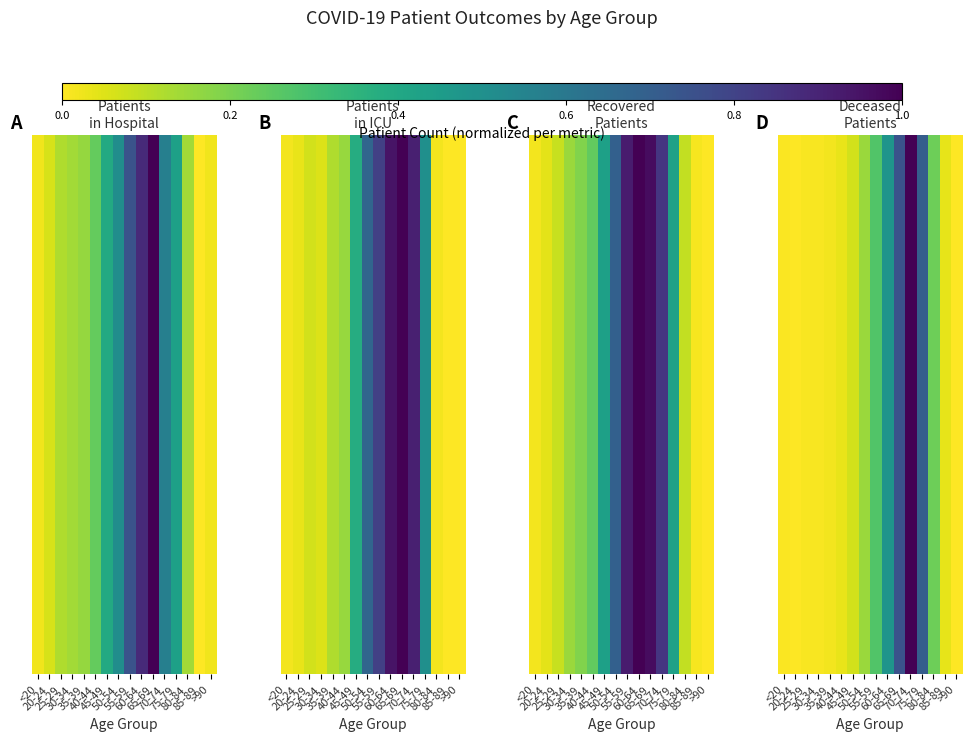

At which category does the chart reach its minimum across all series?

20-24